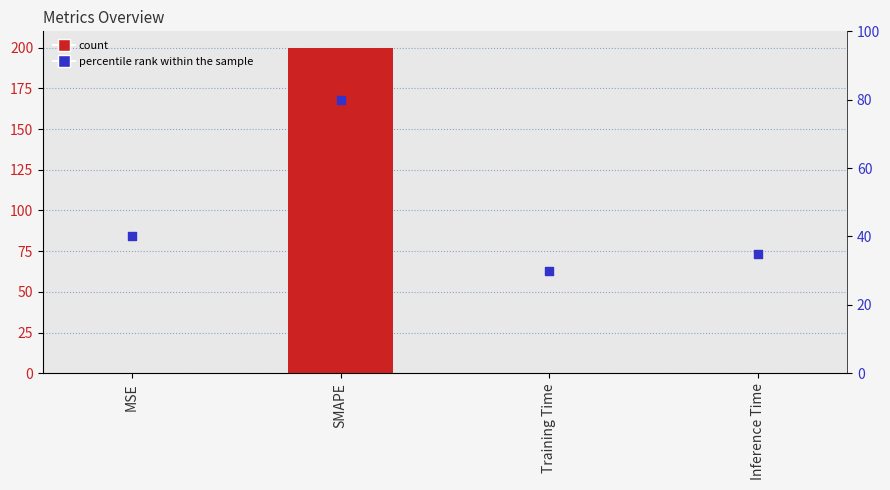

What is the total value across all series at Training Time?

30.0